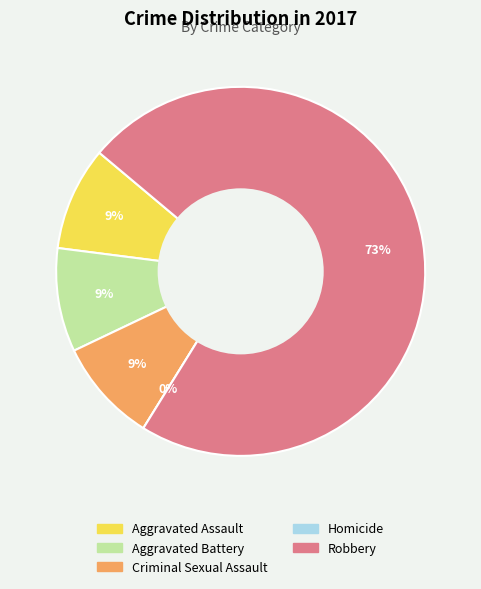

Rank the categories by value from highest to lowest.

Robbery, Aggravated Assault, Aggravated Battery, Criminal Sexual Assault, Homicide